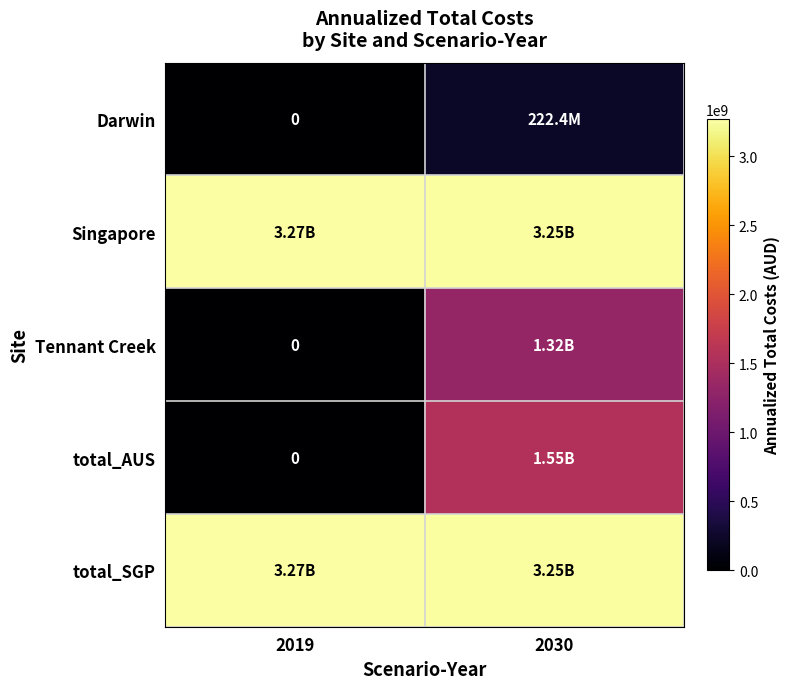

Where does the total_AUS series first go above 1546754720?

2030